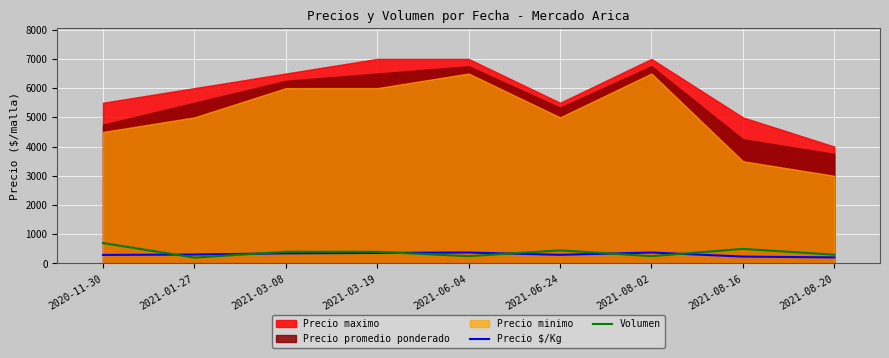

Is the value of Precio $/Kg at 2021-06-04 greater than the value of Volumen at 2021-08-16?

No